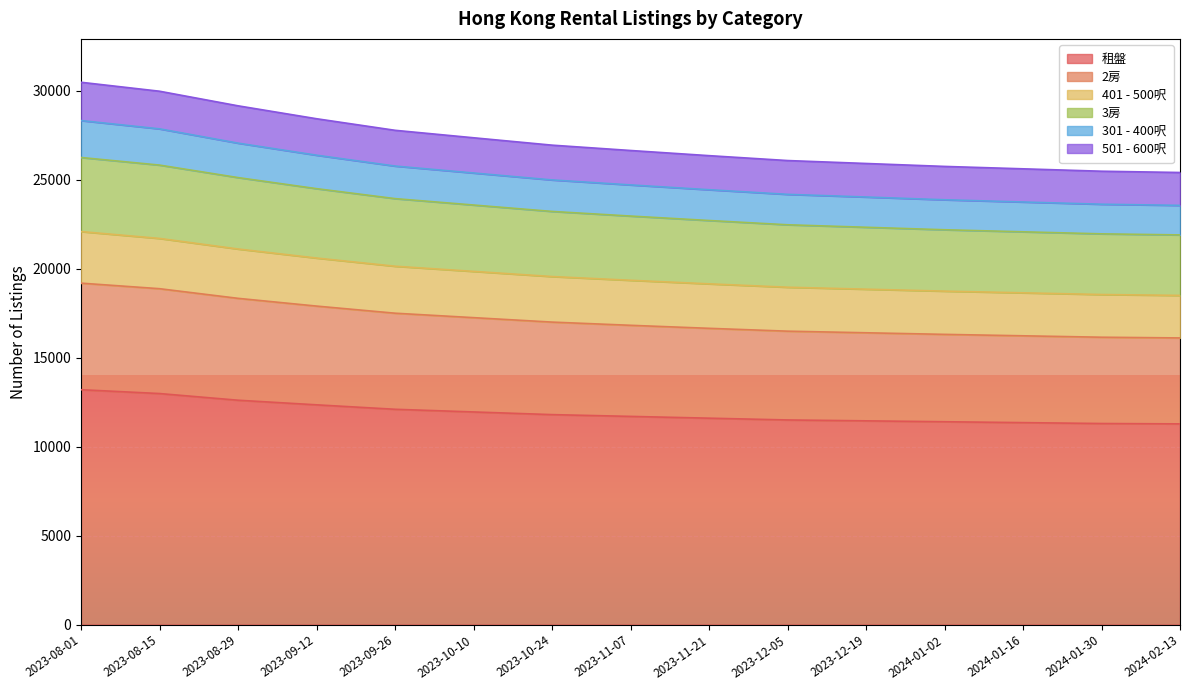

Does the chart display data point markers on the line(s)?

No